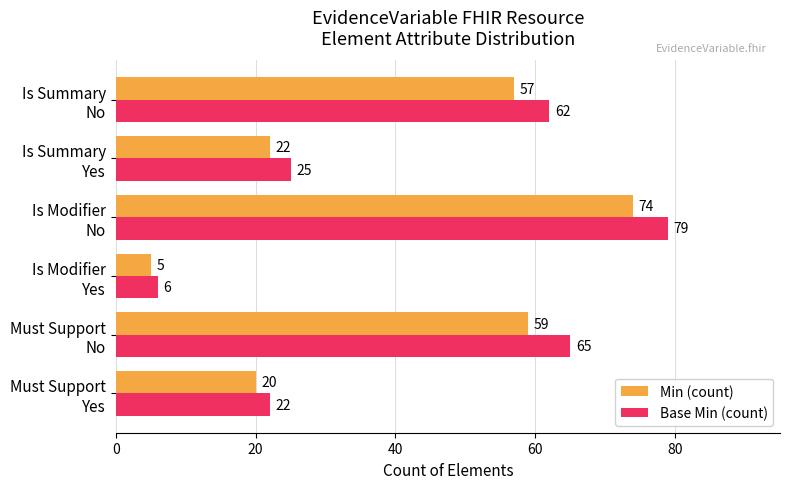

What is the smallest value displayed?

5